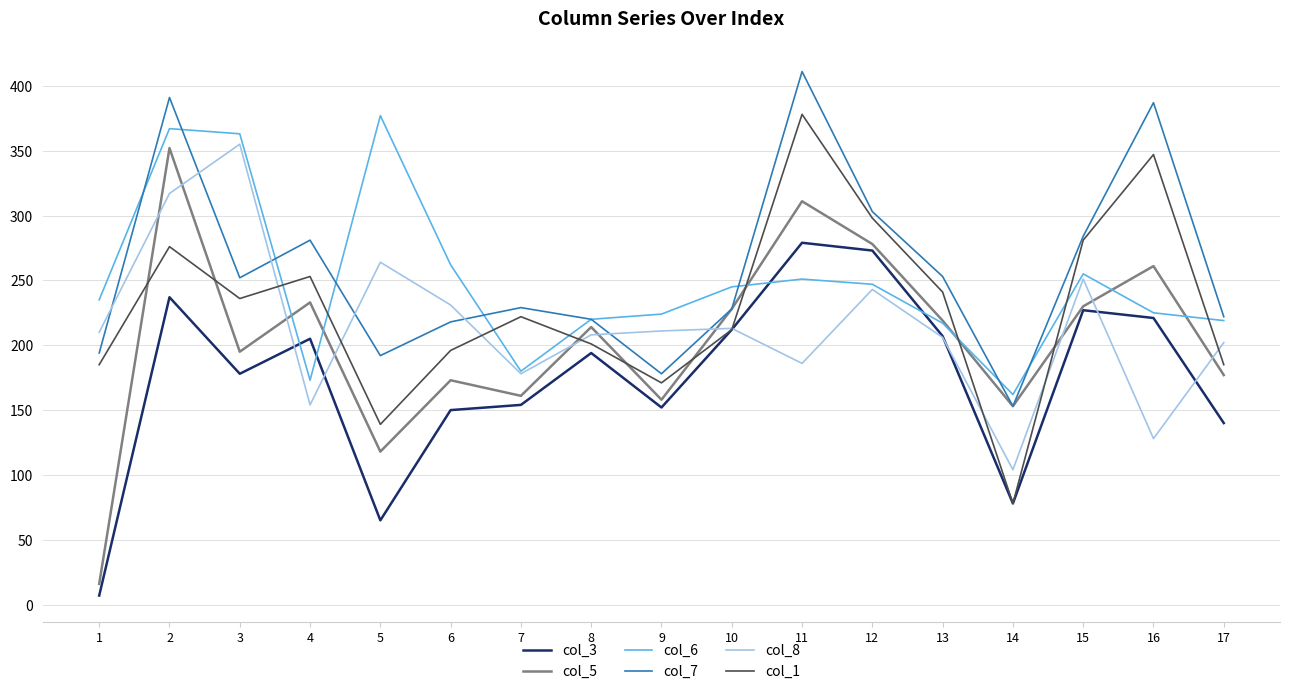

Is it true that col_3 equals 140 at 17?

True